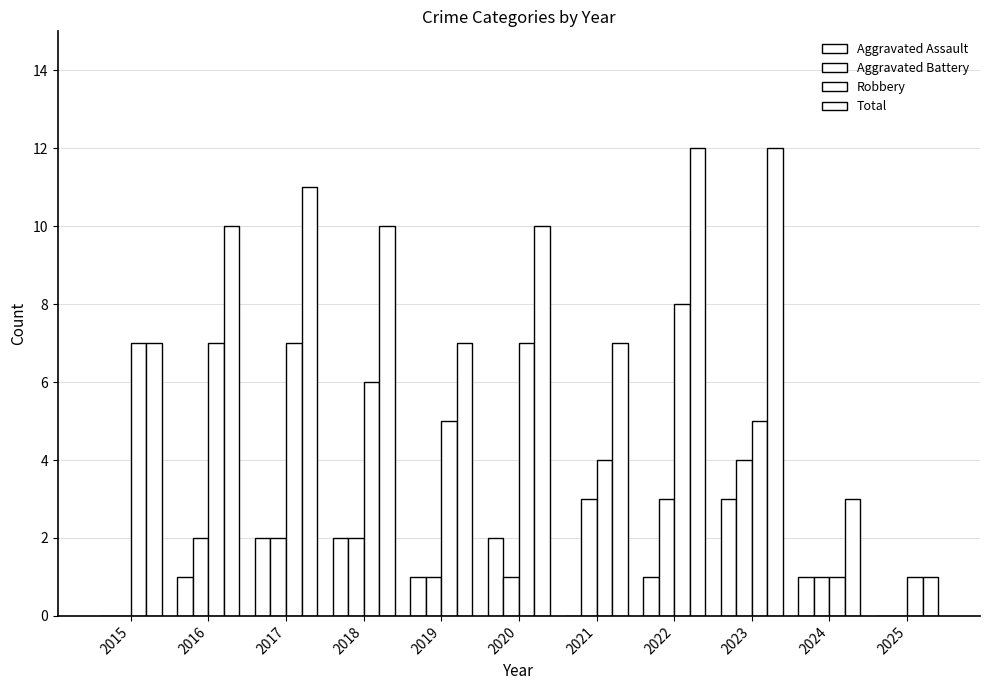

What is the value of the Robbery bar at the 6th from the left?

7